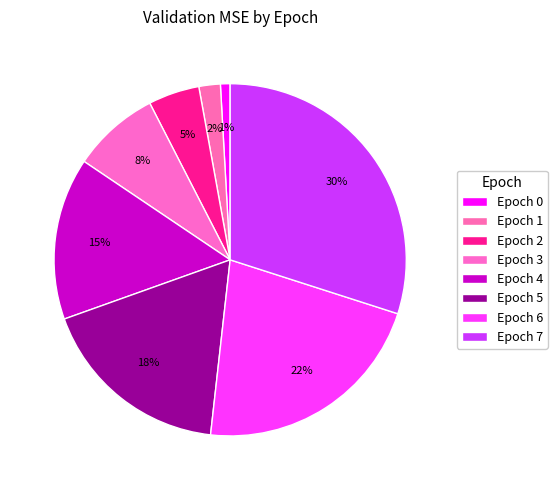

How many slices are in this pie chart?

8